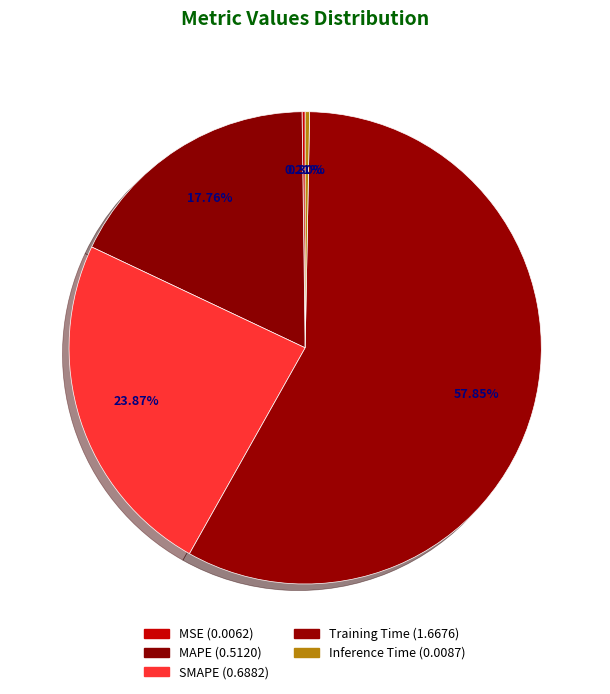

What is the smallest slice in the pie chart?

MSE